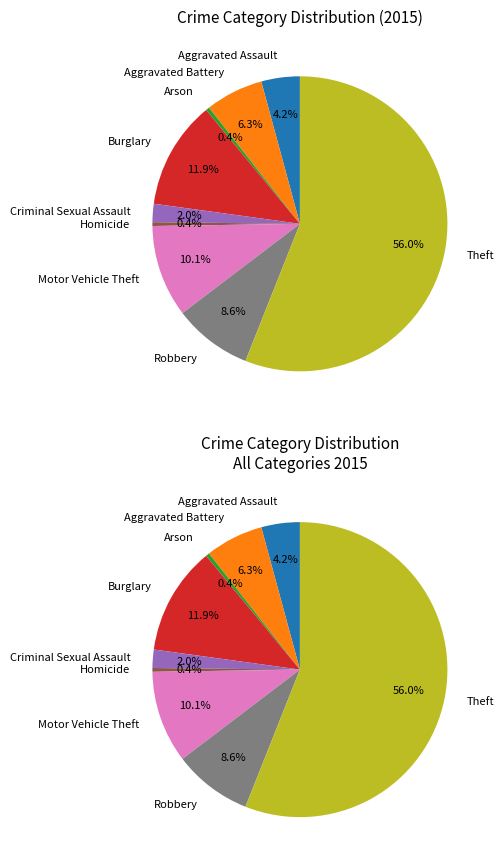

True or false: Aggravated Battery accounts for 16% of the total.

False